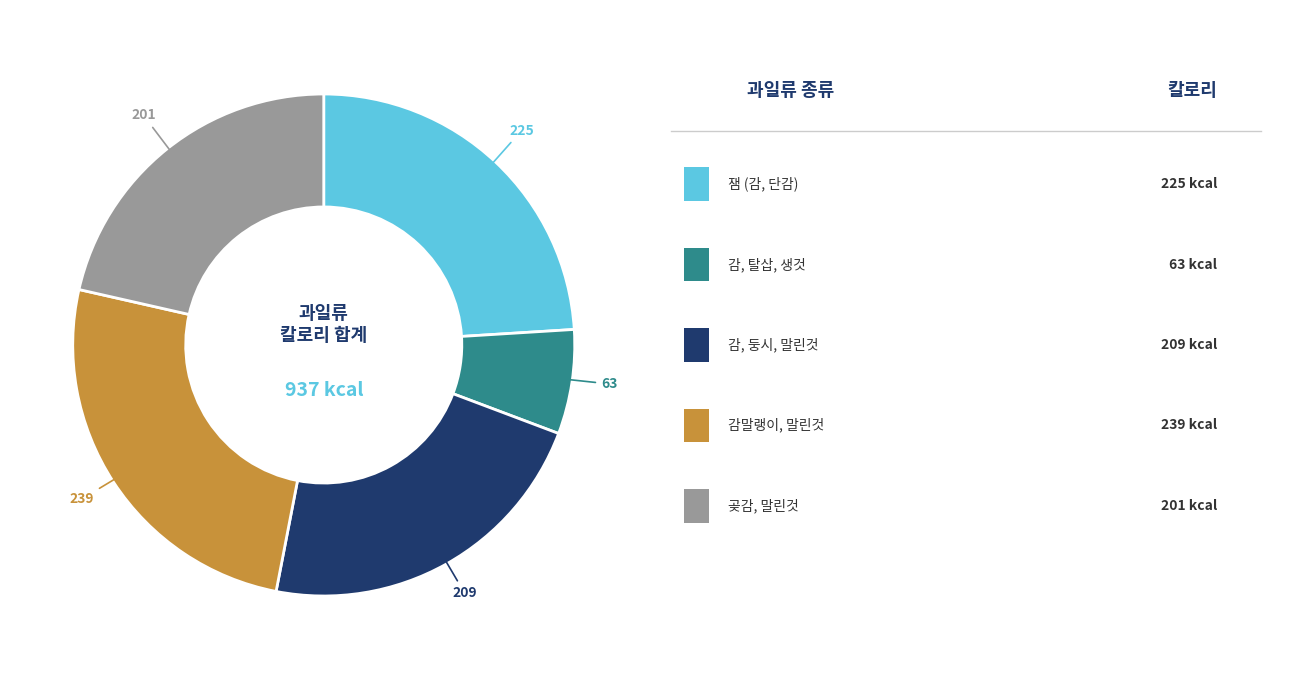

Does any single category account for the majority?

No